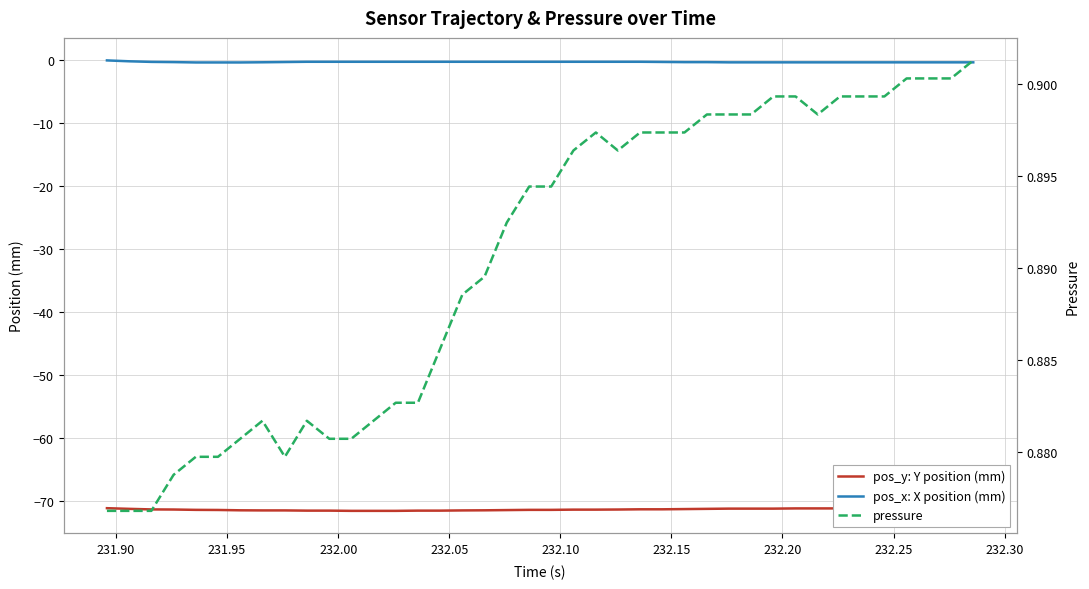

True or false: pos_x: X position (mm) and pos_y: Y position (mm) cross at least once.

False